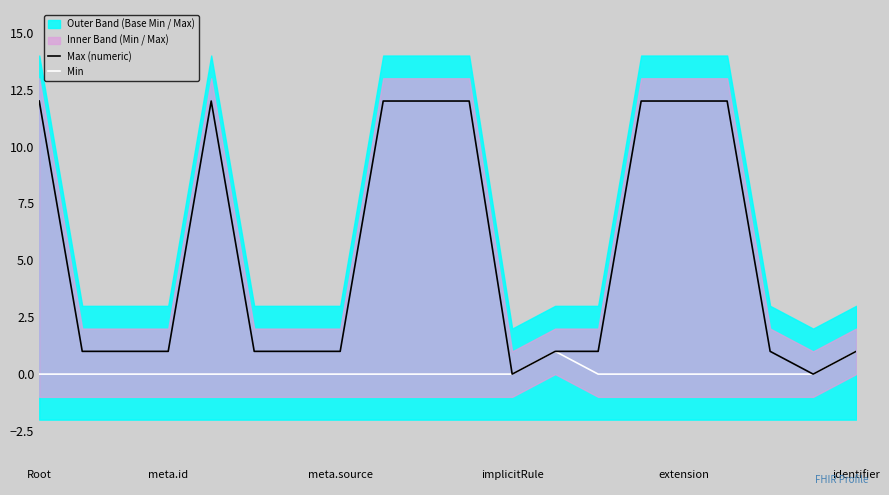

Which has a higher value, Root or 13?

Root